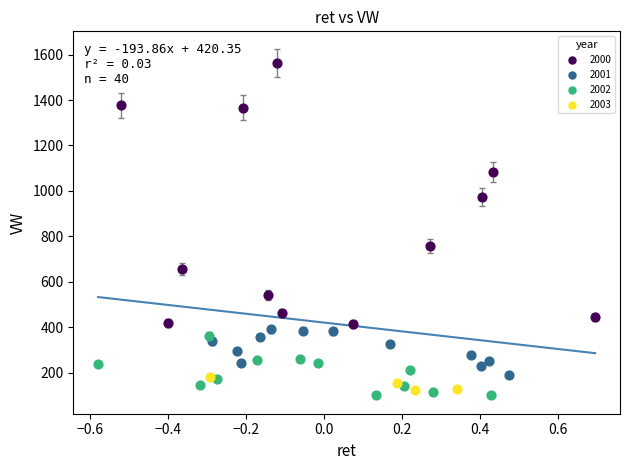

Which series has the widest spread of Y values?

2000